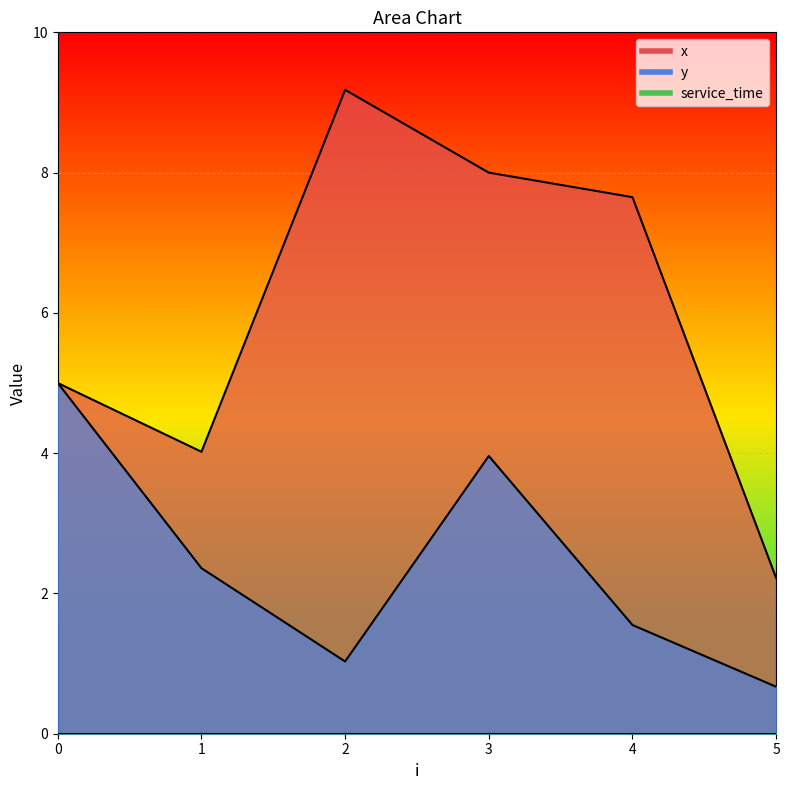

Rank the categories by y value from lowest to highest.

5, 2, 4, 1, 3, 0